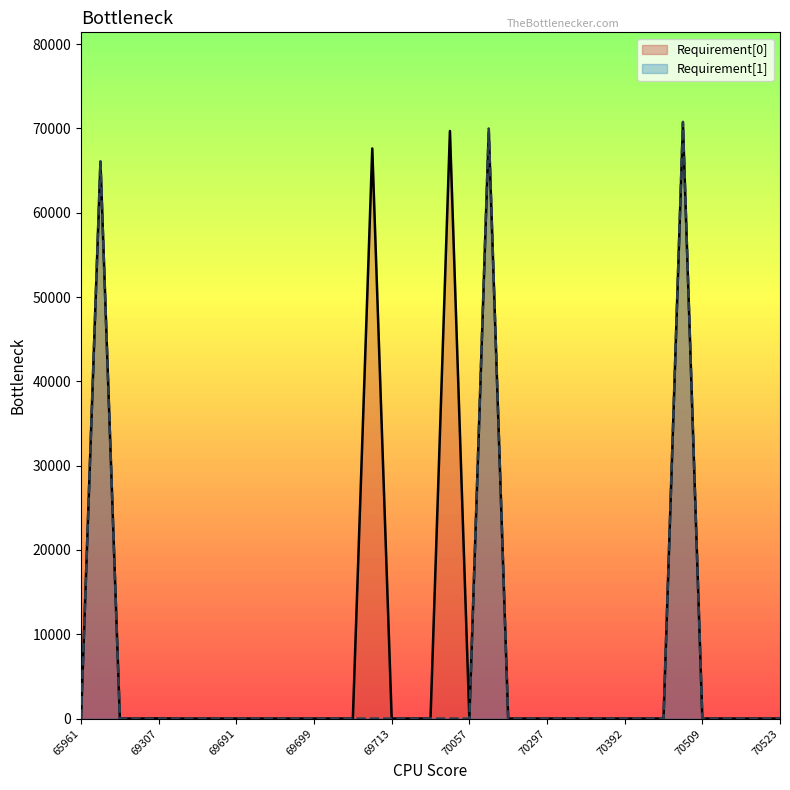

What is the maximum value shown in the chart?

70786